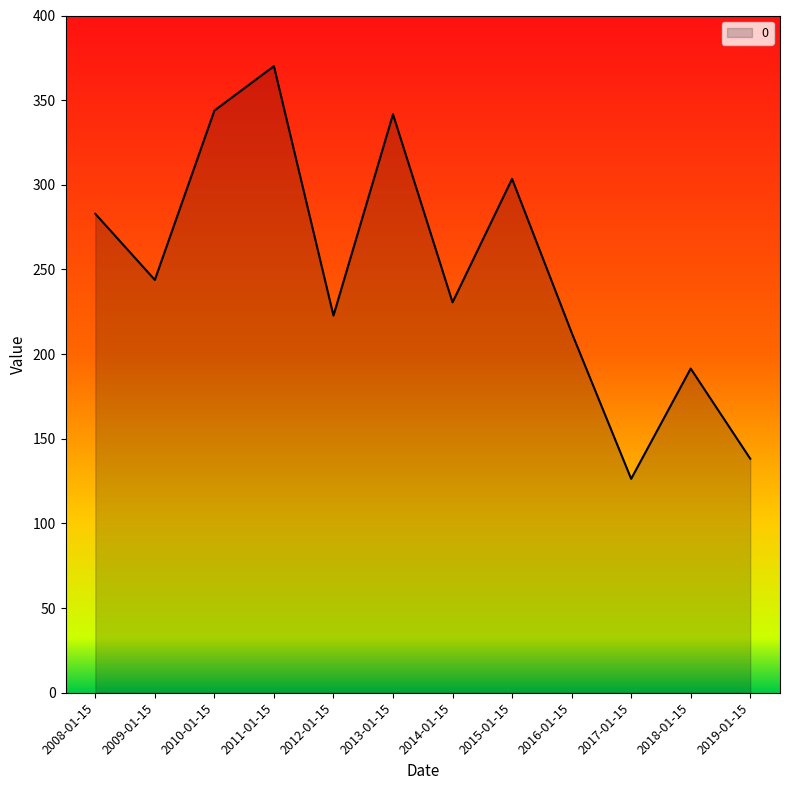

True or false: there are more than 2 points higher than both neighbors.

True